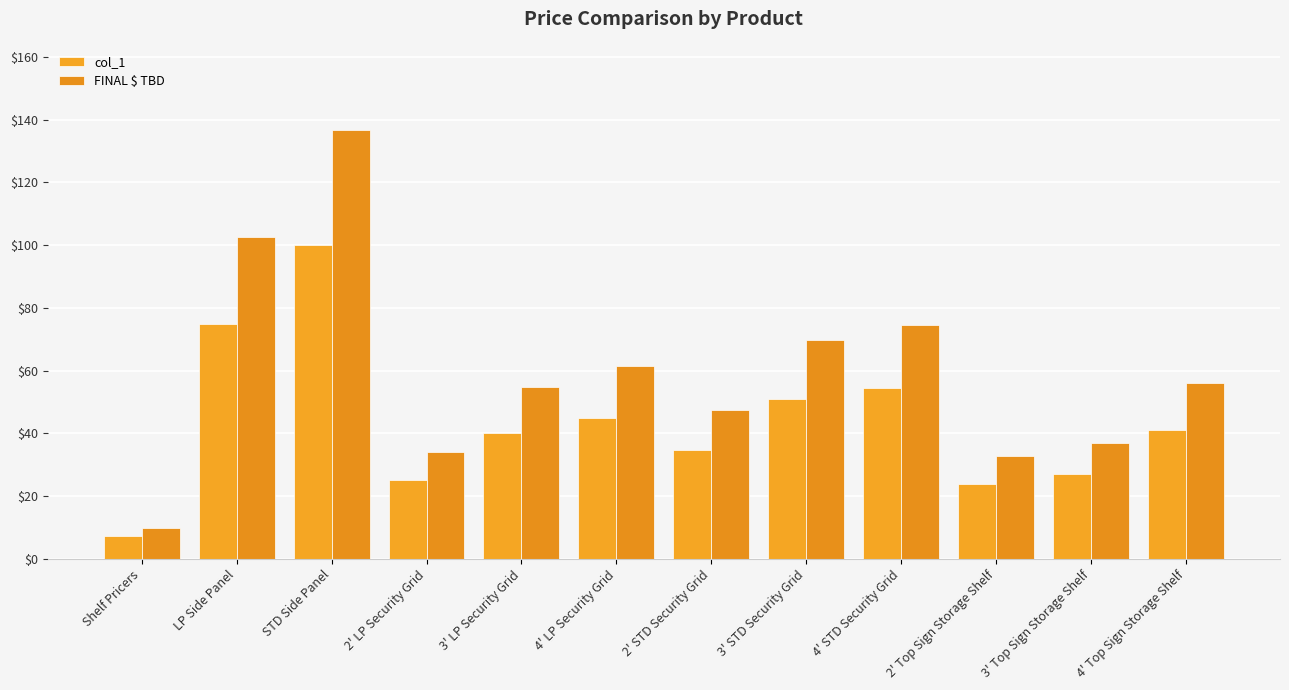

How many bars are there in each group?

2